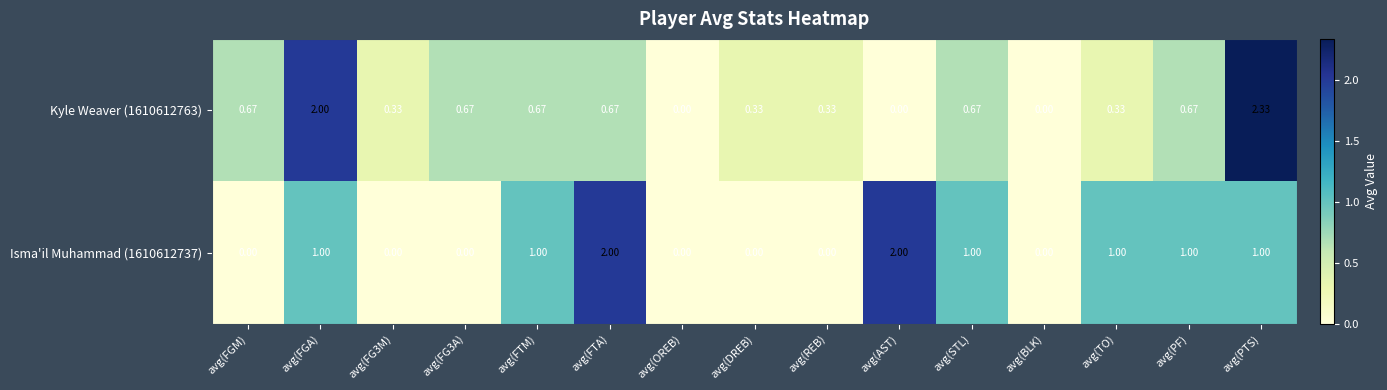

Is the value of Isma'il Muhammad (1610612737) at avg(DREB) greater than the value of Kyle Weaver (1610612763) at avg(FG3A)?

No